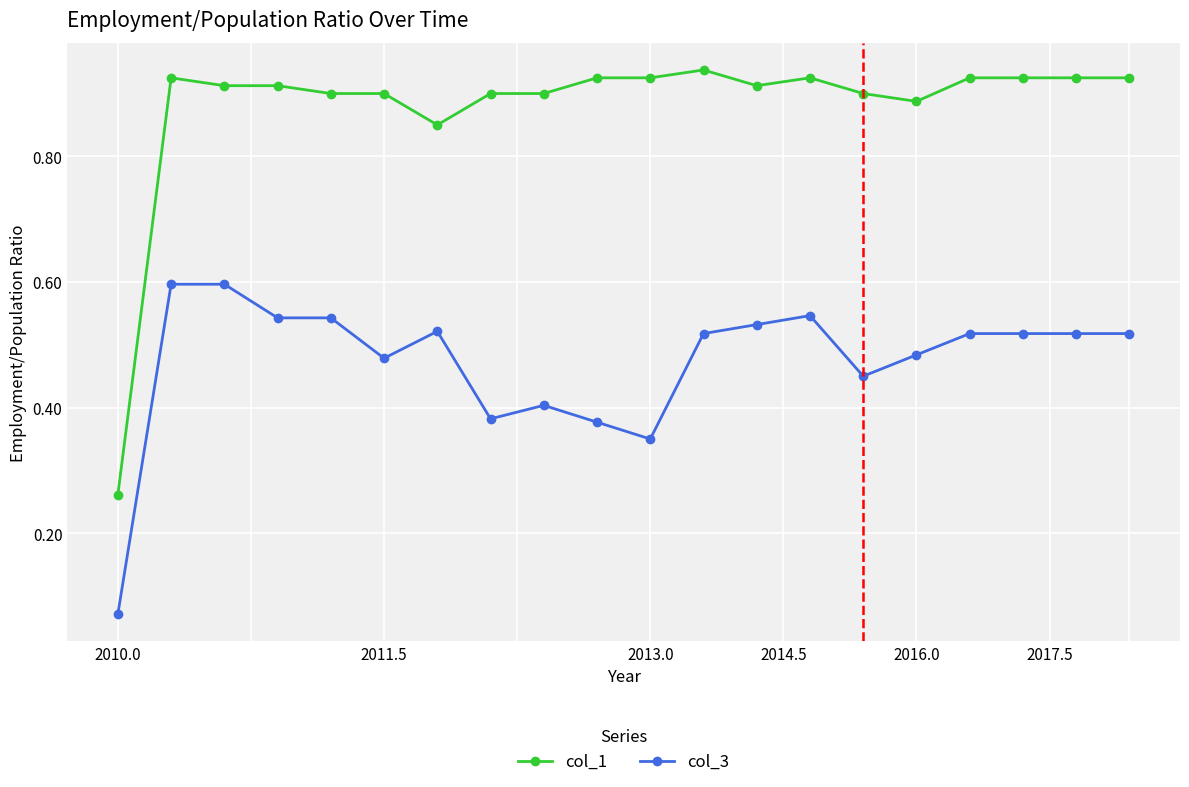

Which series has the largest total across all categories?

col_1